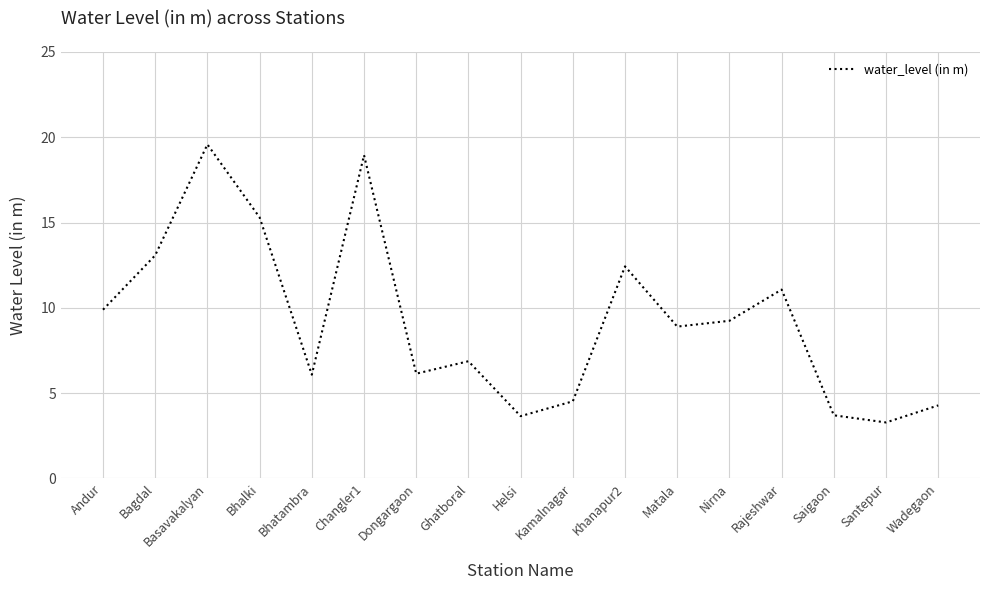

What is the smallest value displayed?

3.3